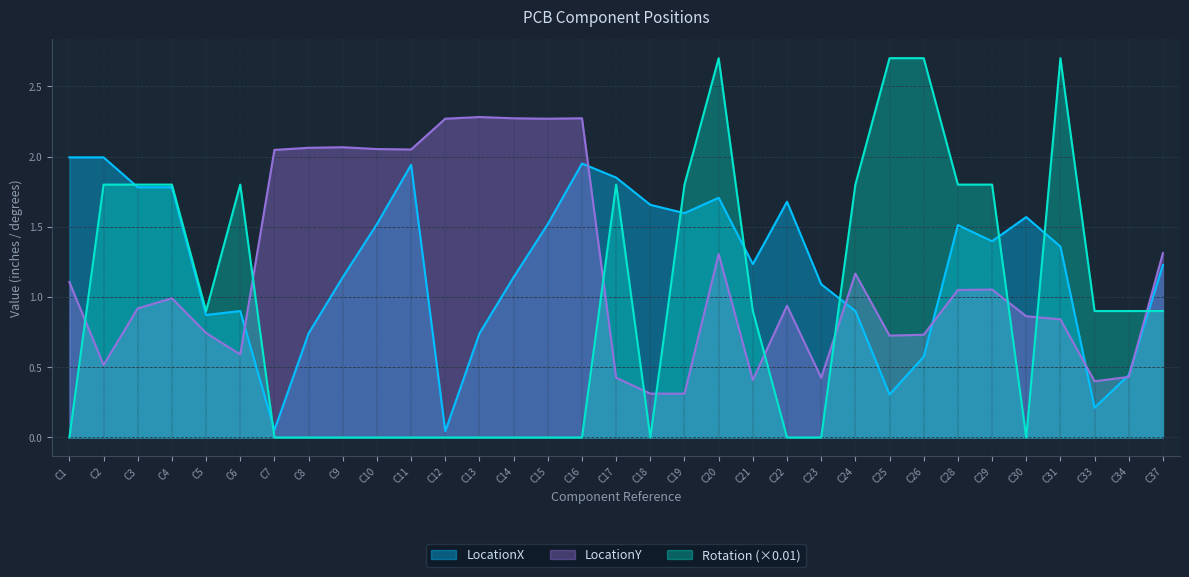

What is the value of the LocationX point at the 5th from the left?

0.9